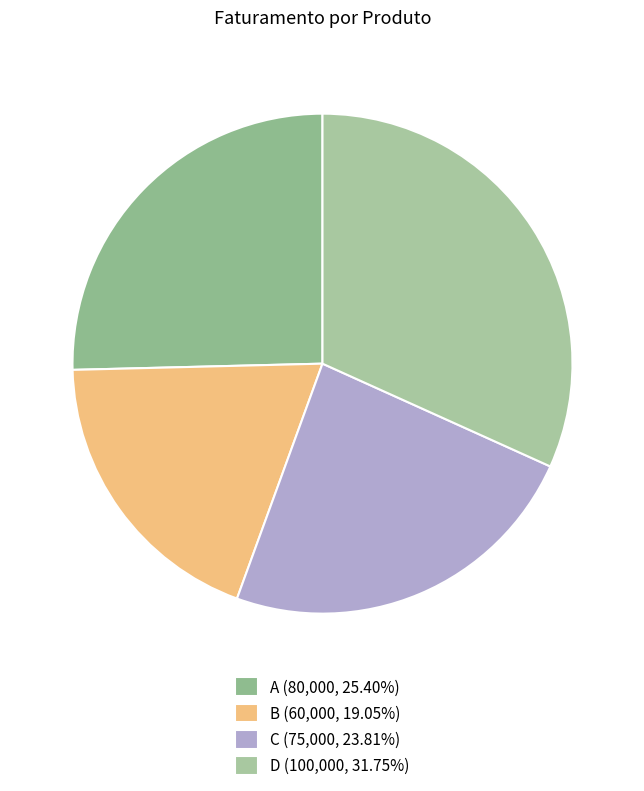

How many slices are in this pie chart?

4